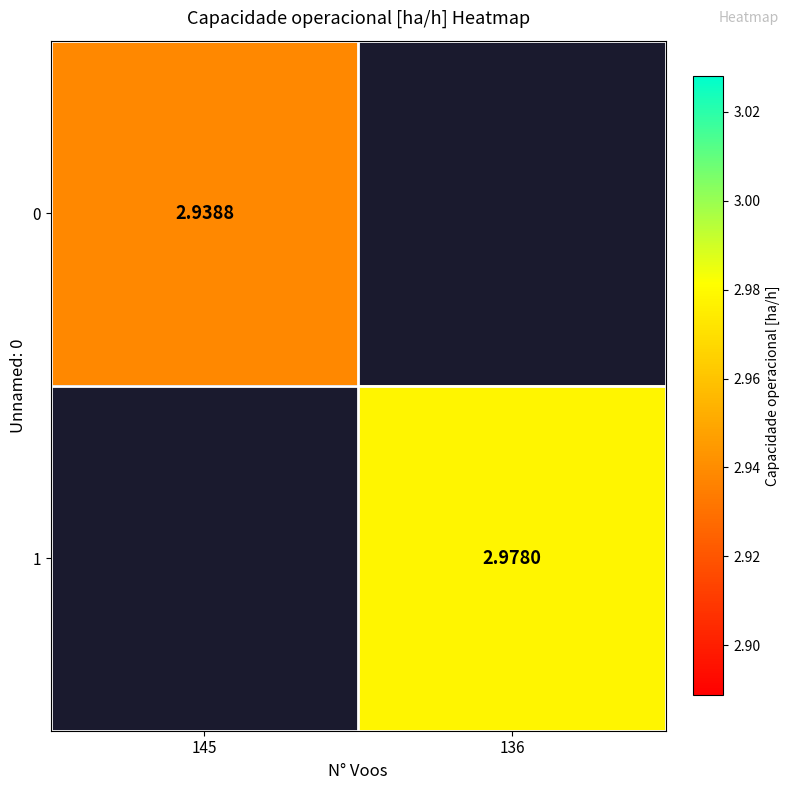

Is the value of 0 at 145 greater than the value of 1 at 136?

No